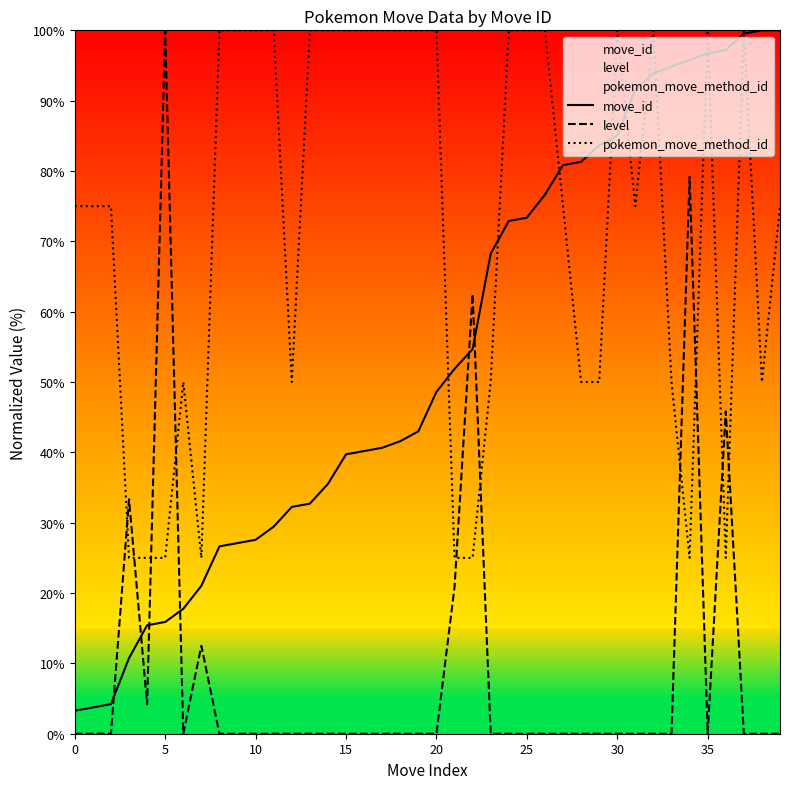

How many values in the move_id series are below 48?

20